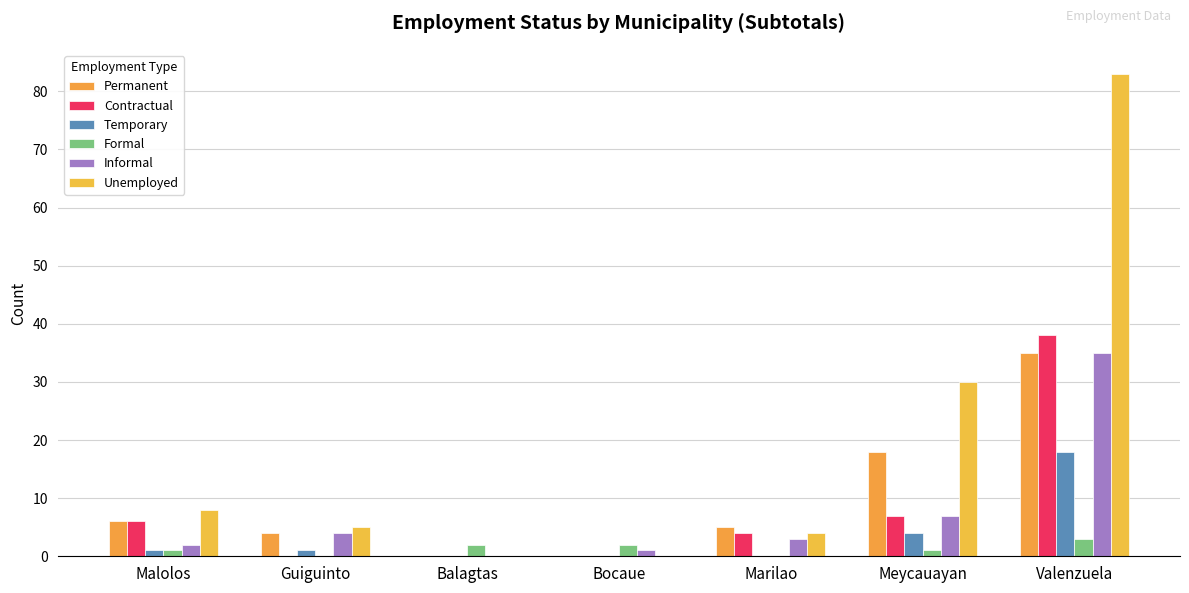

Between Malolos and Bocaue, which series saw the biggest shift?

Unemployed